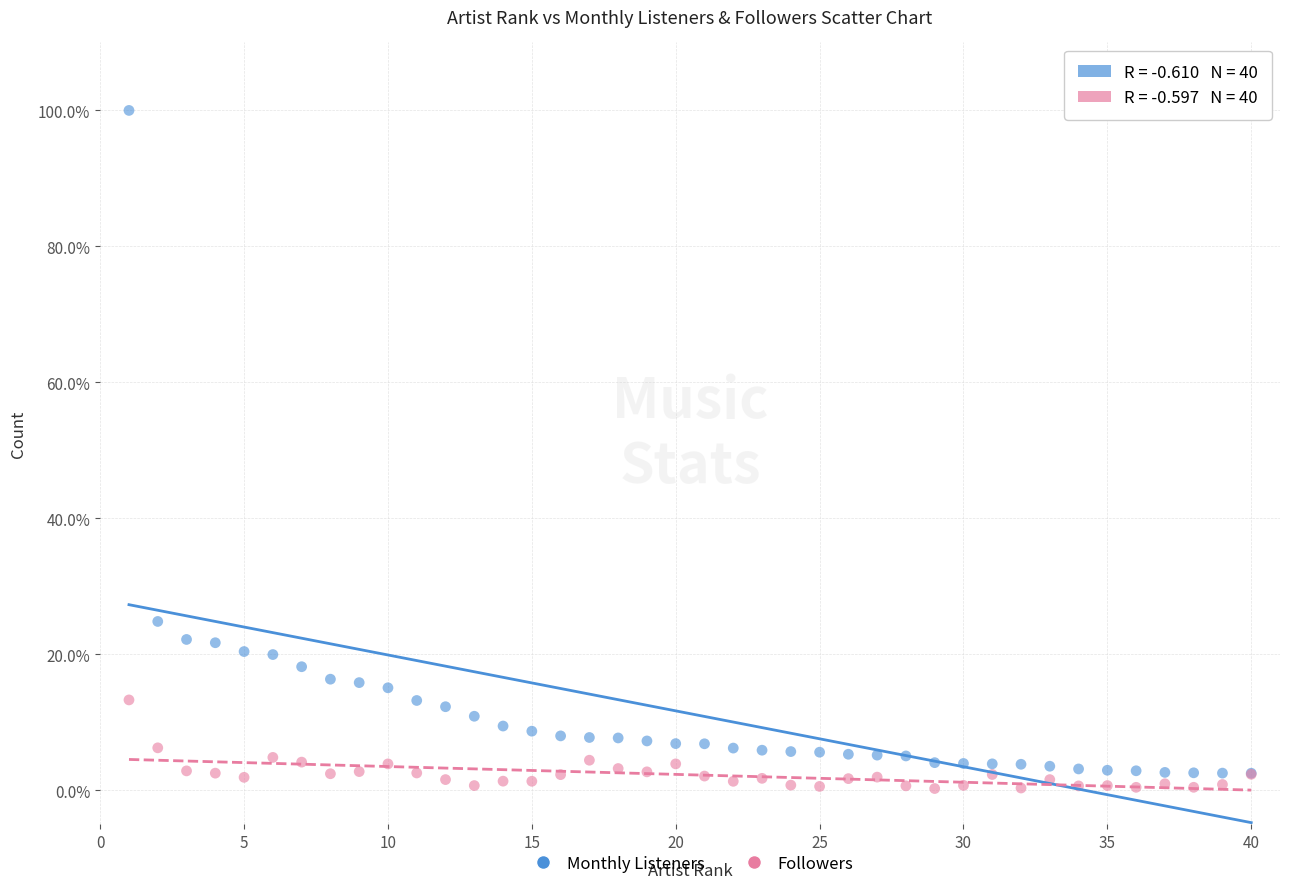

Across all series, what Y value is closest to 50?

24.8